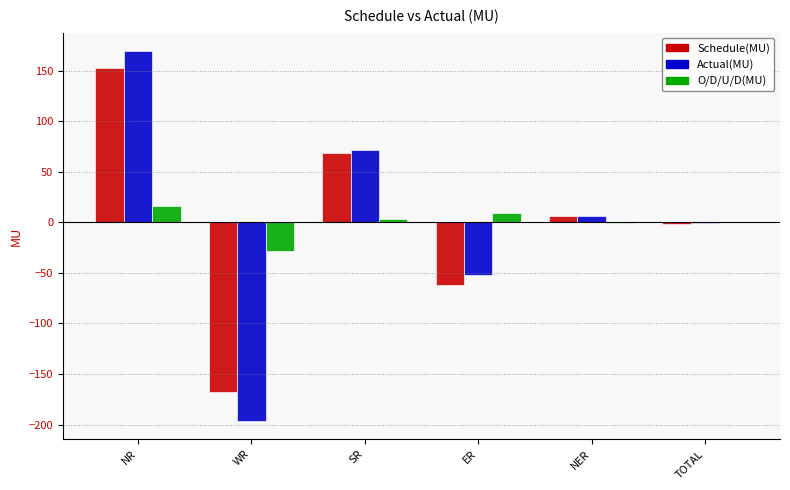

Read the Actual(MU) value at NR.

169.3